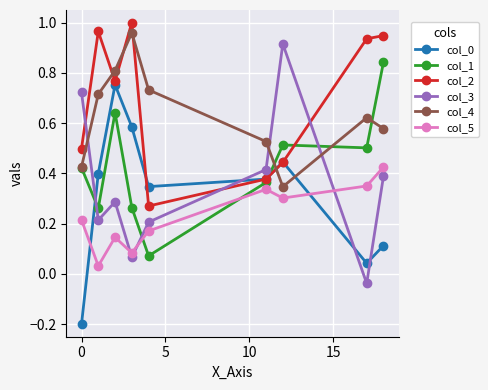

True or false: col_2 has more than 1 interior local peaks.

True